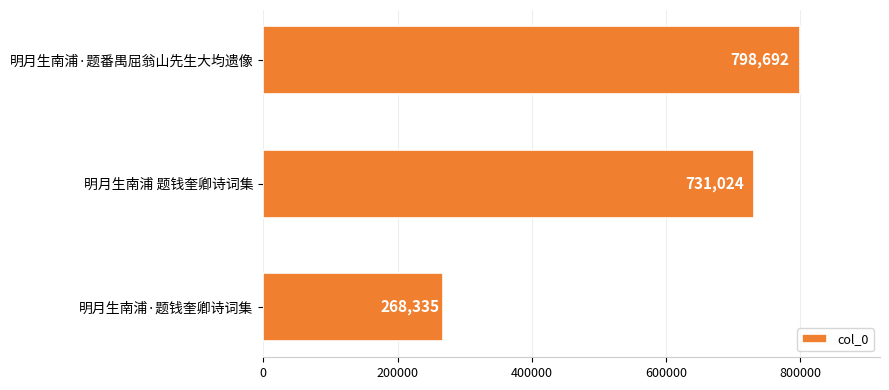

How many values are between 268335 and 798692?

3